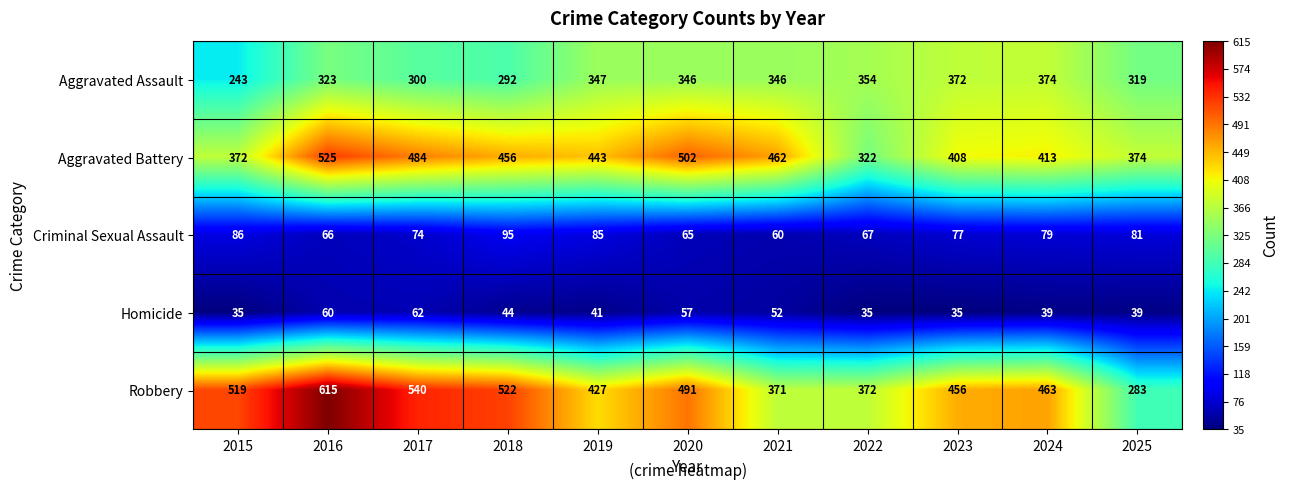

What is the sum of all Aggravated Battery values?

4761